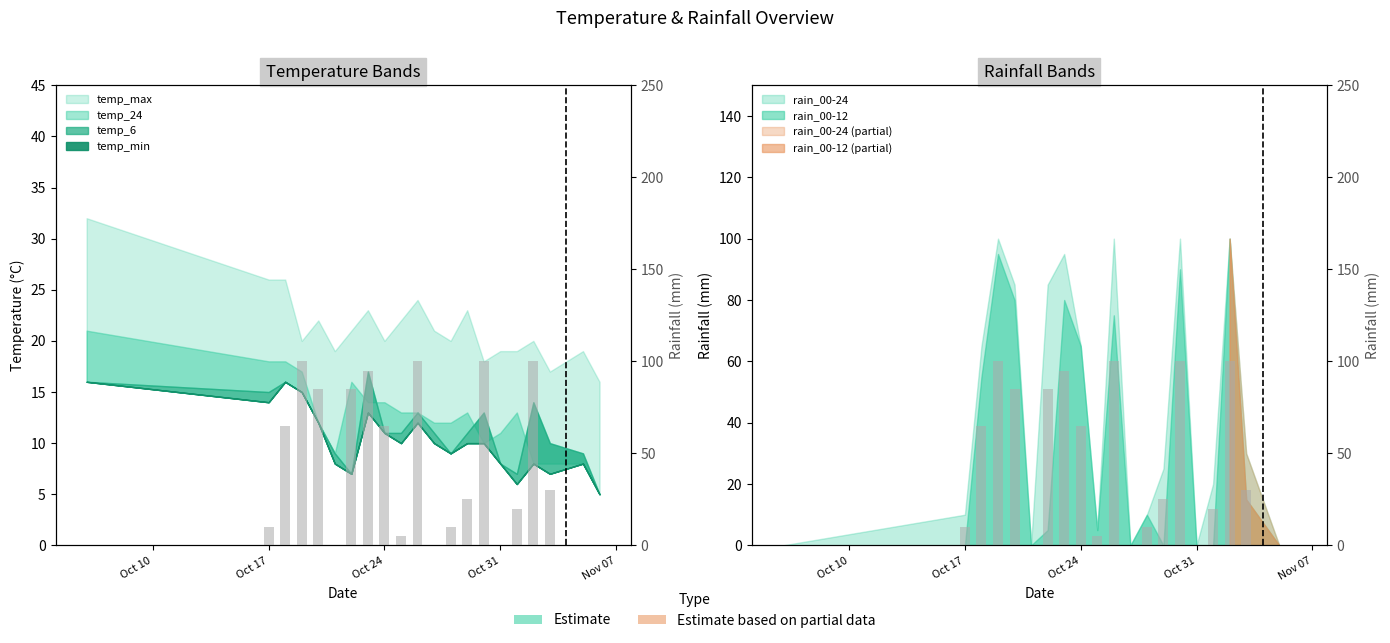

How many positive values does the rain bars series have?

15